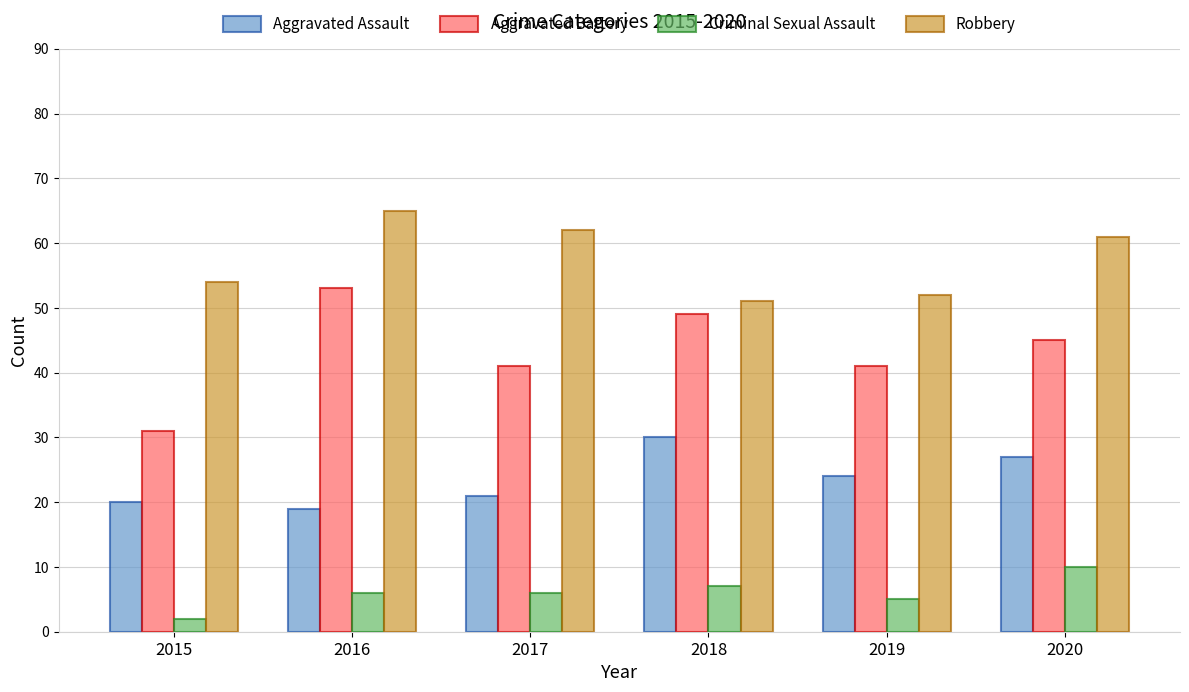

How many distinct data groups are displayed?

4